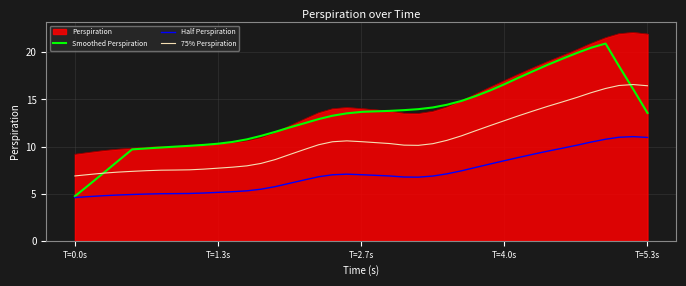

What is the average value of the 75% Perspiration series?

10.7